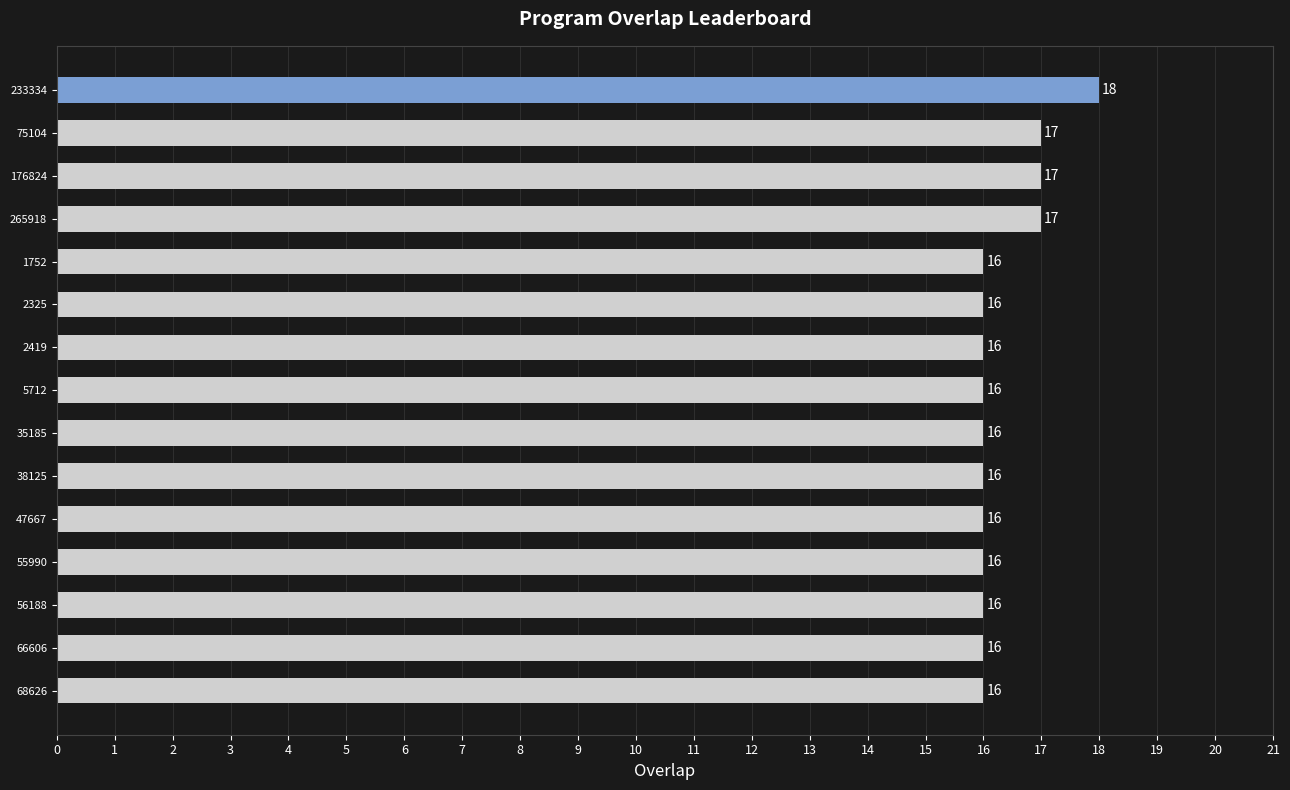

What is the sum of the values at 66606 and 176824?

33